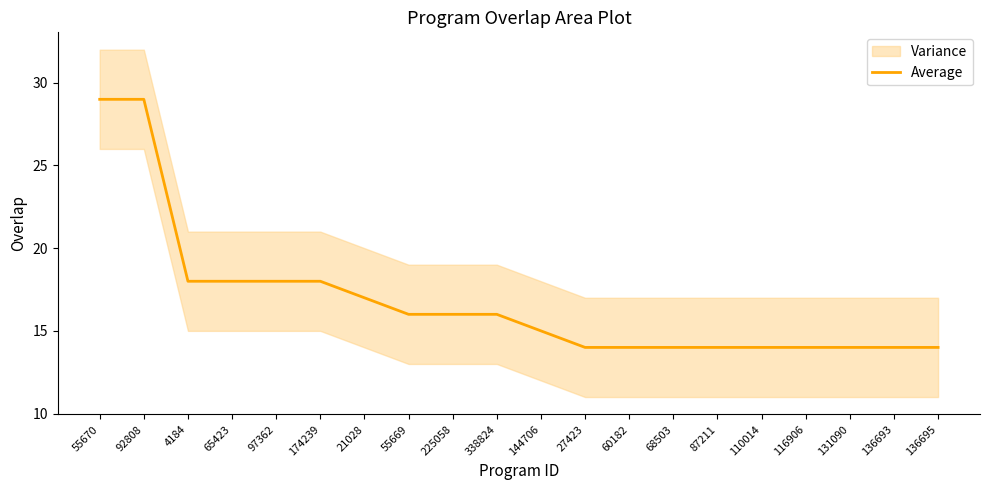

How many lines are shown in the chart?

1